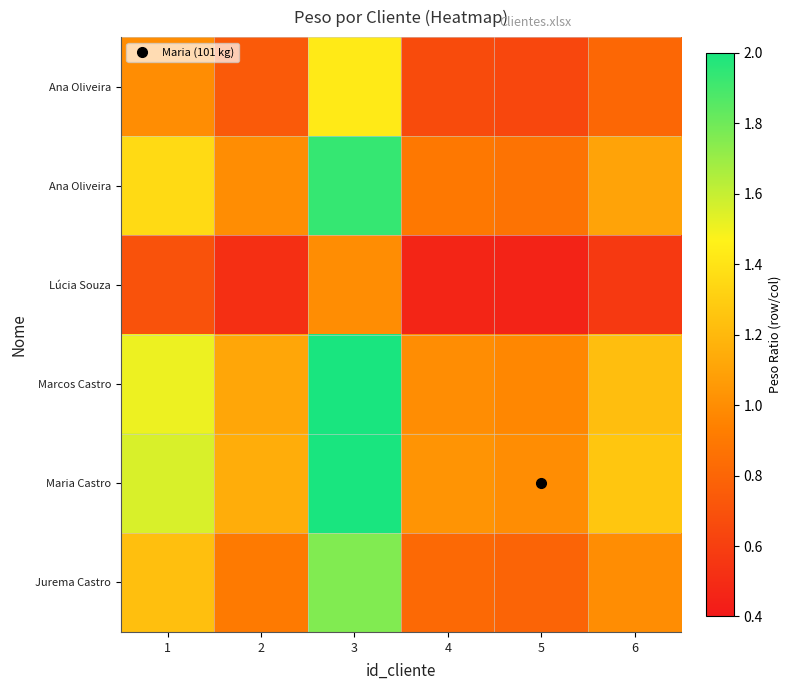

What is the difference between the highest and lowest values at 2?

0.6